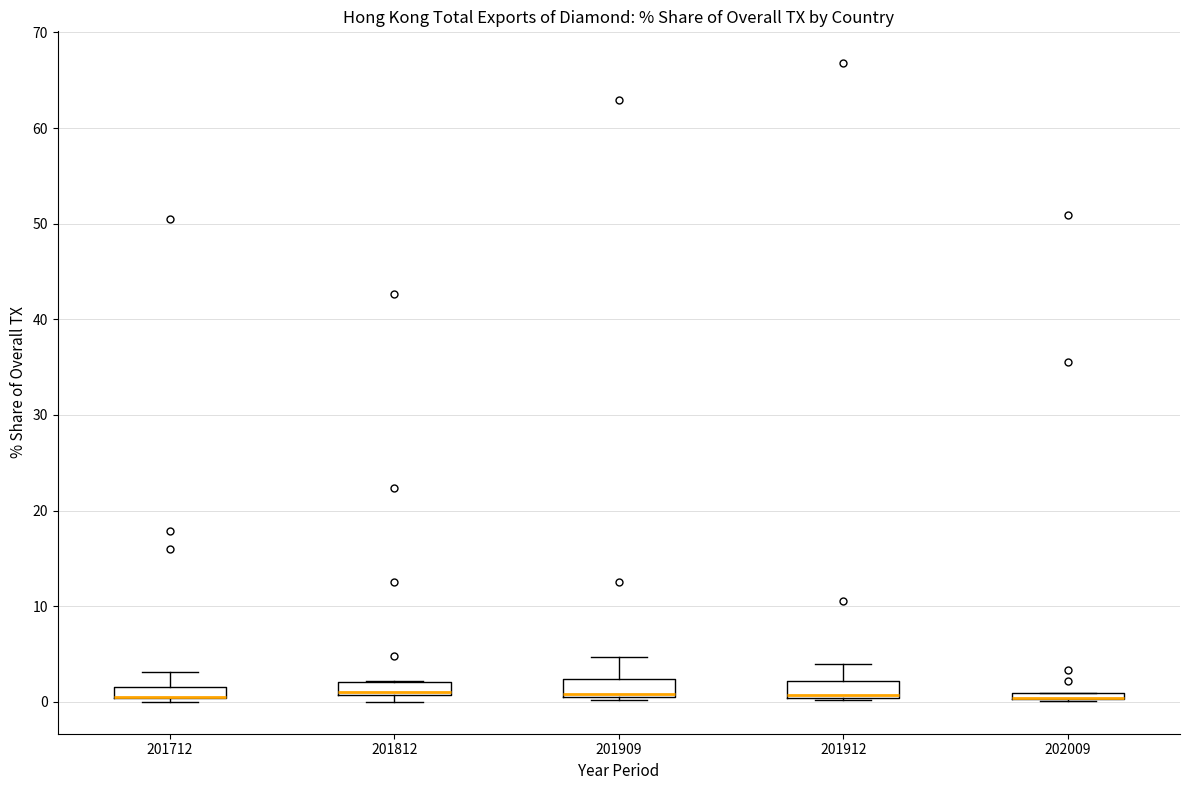

Where is the lower edge of the box at x = 201912 on the y-axis? The values are not printed on the chart, so give them approximately, as read against the axis.

0